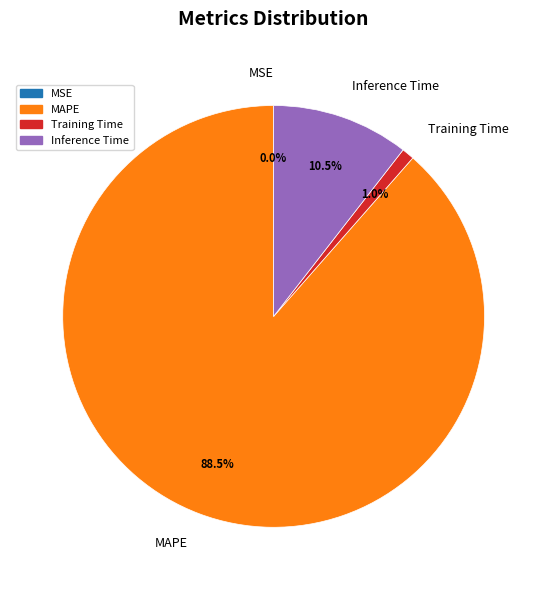

Which slice represents more than half of the pie?

MAPE